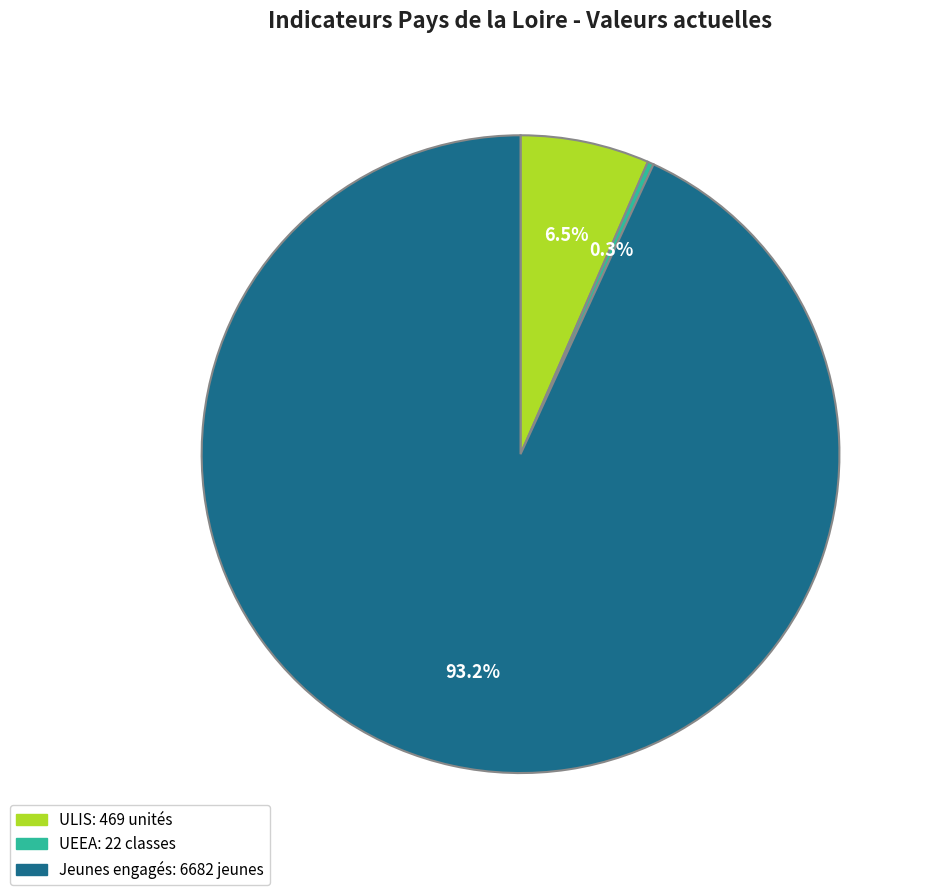

Is there a majority slice in this chart?

Yes